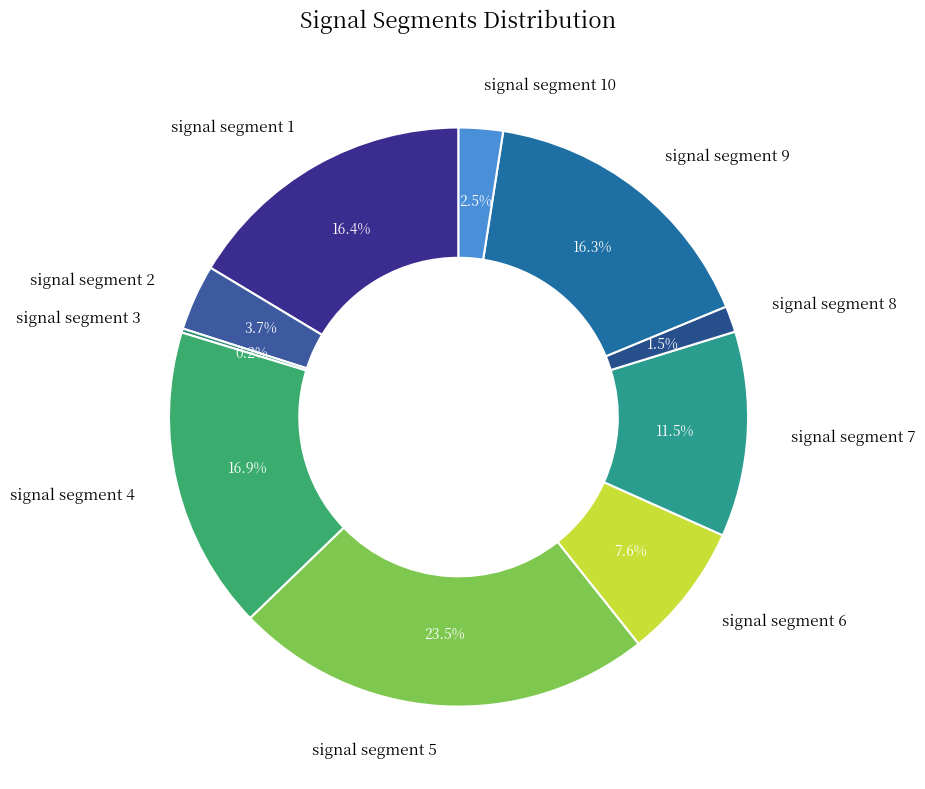

What percentage is NOT represented by signal segment 9?

83.7%